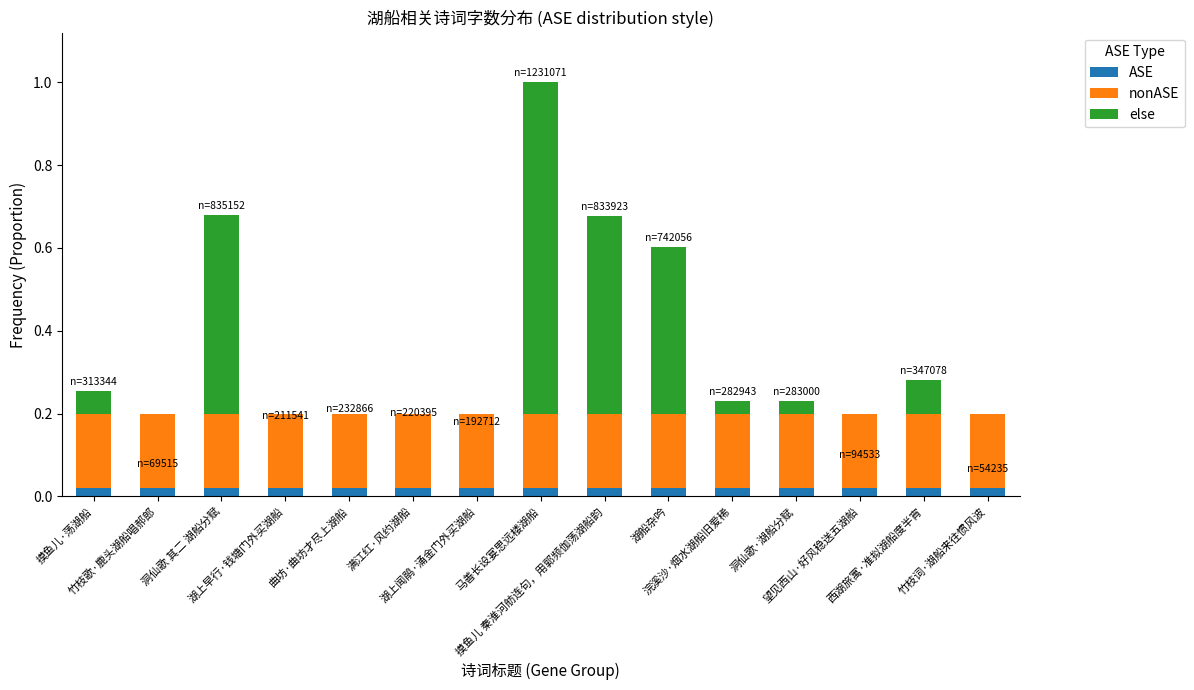

How many categories are shown in the chart?

15